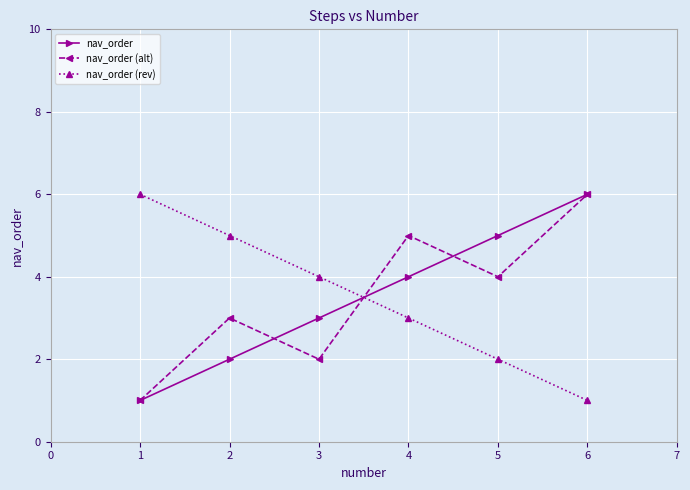

Reading left to right, extract all data points from this chart.

nav_order: 1	2	3	4	5	6
nav_order (alt): 1	3	2	5	4	6
nav_order (rev): 6	5	4	3	2	1